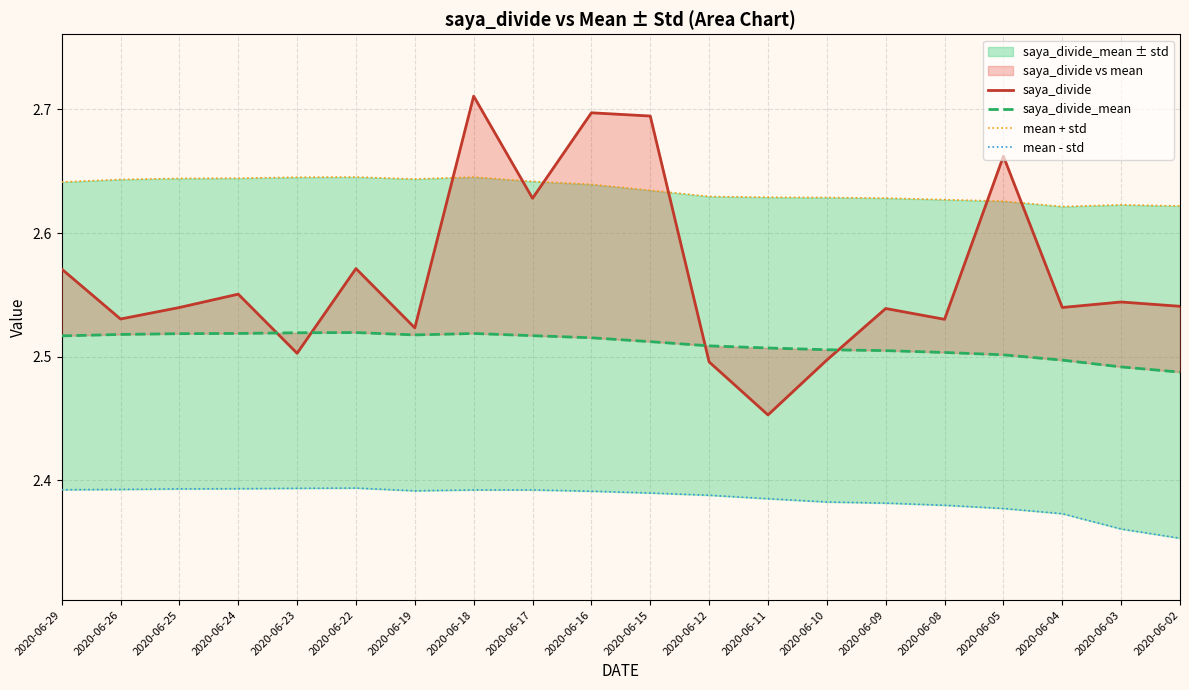

Which series has the largest range (max minus min)?

saya_divide